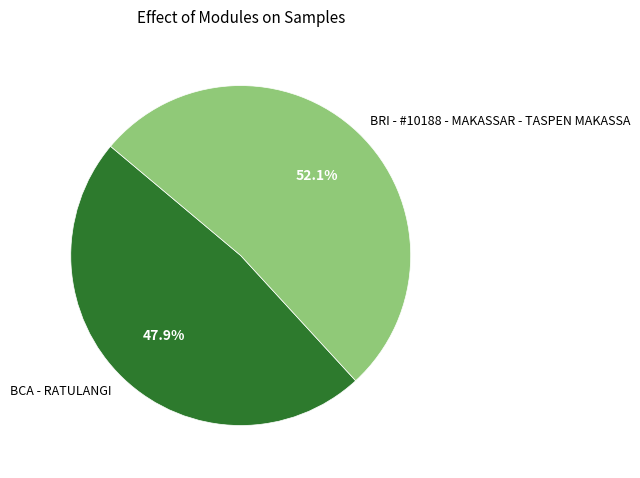

How many slices are in this pie chart?

2